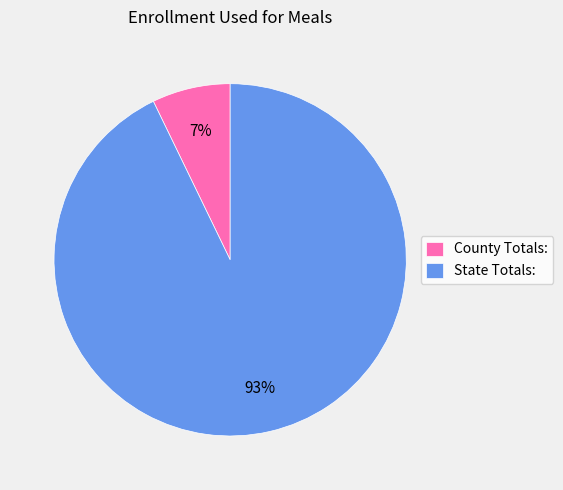

Rank the categories by value from highest to lowest.

State Totals:, County Totals: